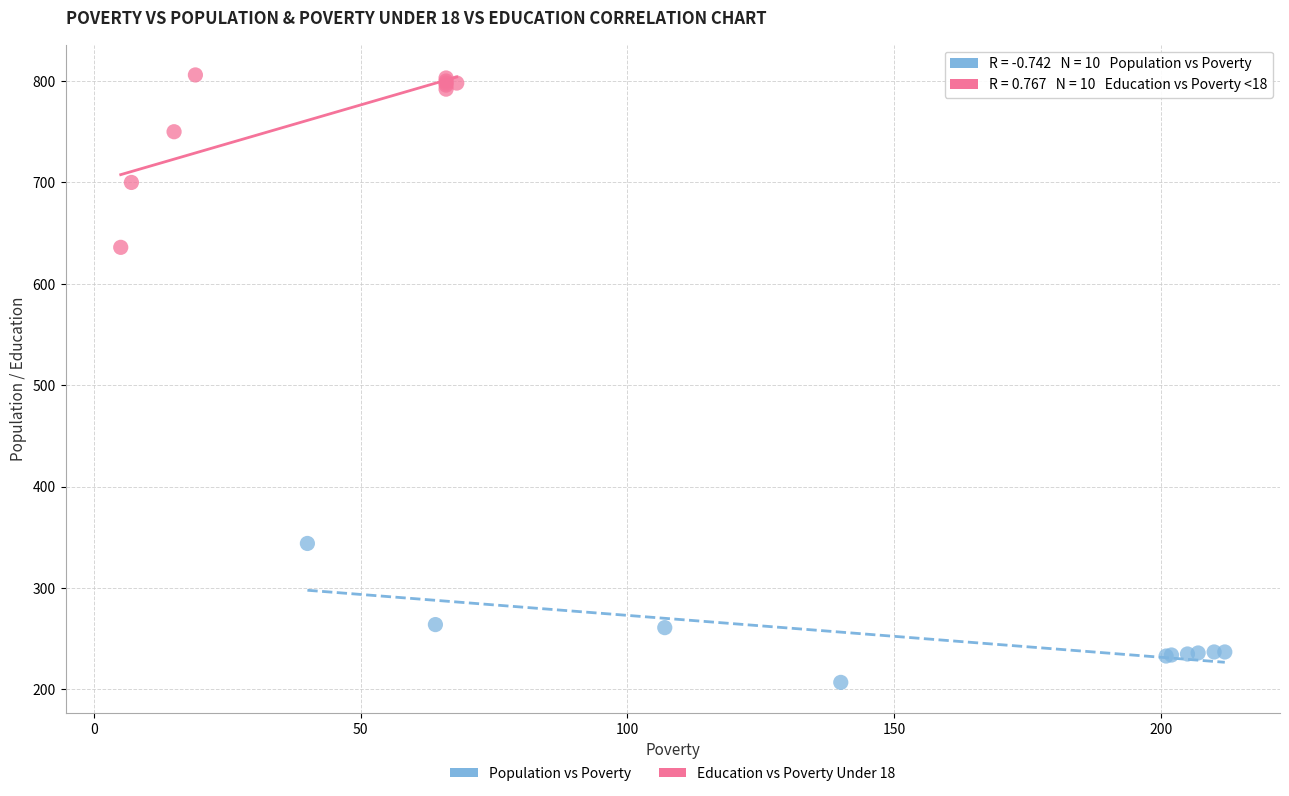

Which series has the largest Y range (max minus min)?

Education vs Poverty Under 18